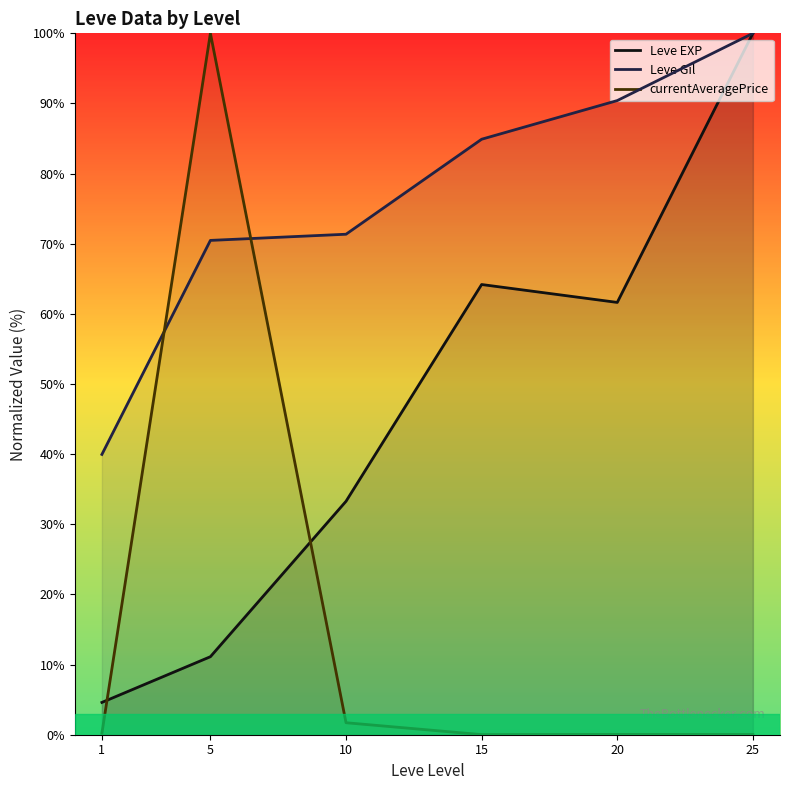

At which label is the value closest to 52?

20